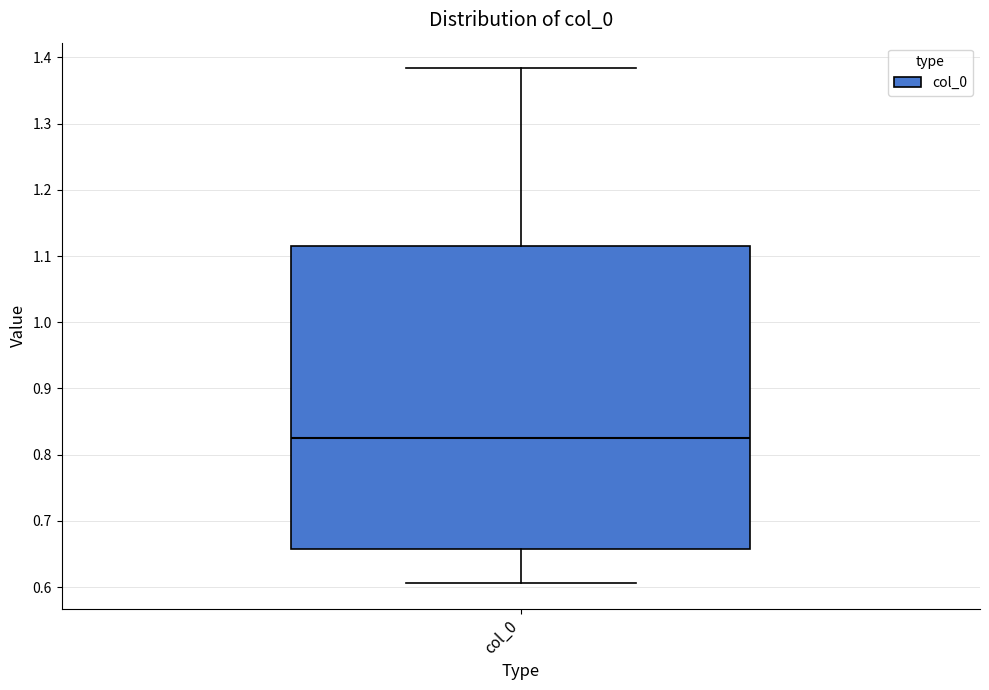

Where is the lower edge of the box for col_0 on the y-axis? The values are not printed on the chart, so give them approximately, as read against the axis.

0.66